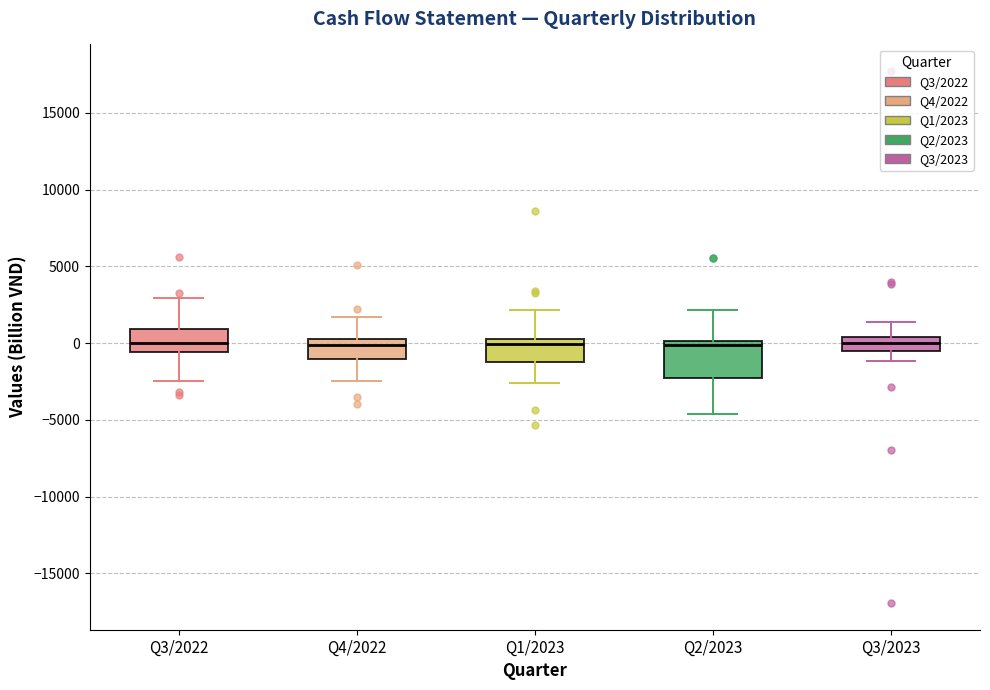

Reading left to right, transcribe this box plot: for each box, give where its median line is, the range the box spans, and where its two whiskers end, as read against the y-axis. The values are not printed on the chart, so give them approximately, as read against the axis.

Q3/2022: median 0, box -500 to 1000, whiskers -2500 to 3000
Q4/2022: median 0 (just below the box's upper edge), box -1000 to 0, whiskers -2500 to 1500
Q1/2023: median 0, box -1000 to 500, whiskers -2500 to 2000
Q2/2023: median 0 (just below the box's upper edge), box -2500 to 0, whiskers -4500 to 2000
Q3/2023: median 0, box -500 to 500, whiskers -1000 to 1500